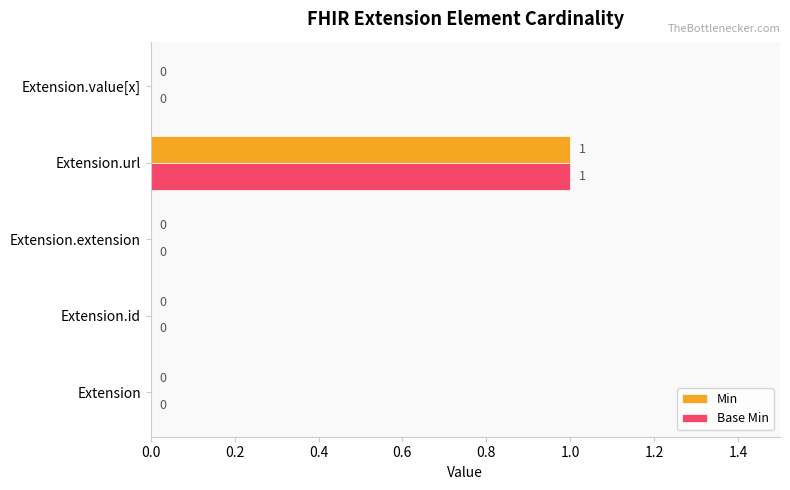

What are all the series names shown in the legend?

Min, Base Min